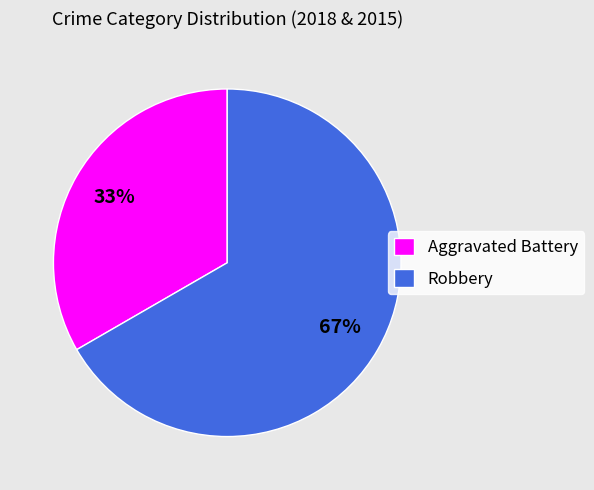

The Robbery slice represents 60% of the pie. True or false?

False